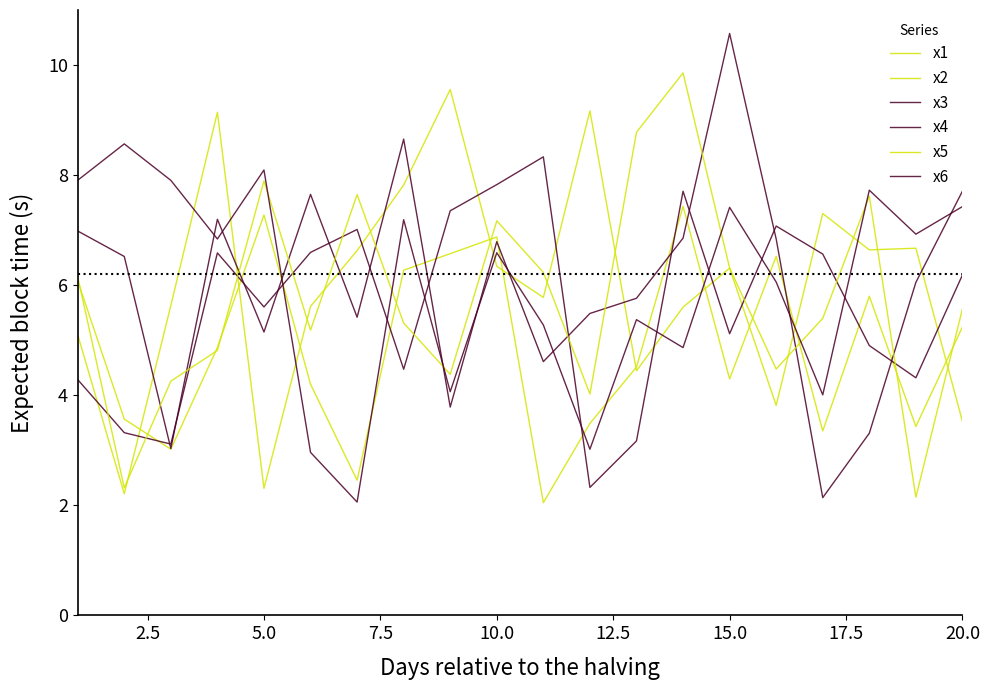

How many lines are shown in the chart?

6